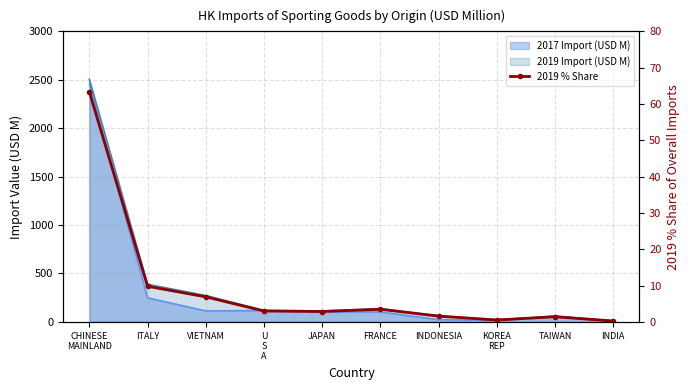

What is the label of the 3rd point from the right?

KOREA
REP